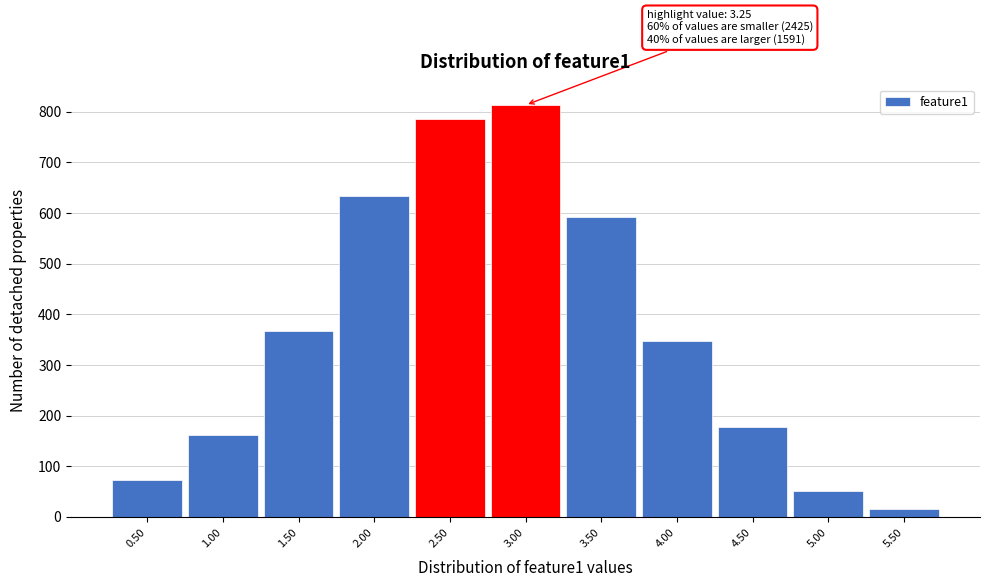

Reading left to right, list all the values displayed in this chart.

73	161	367	633	786	813	592	348	177	51	15